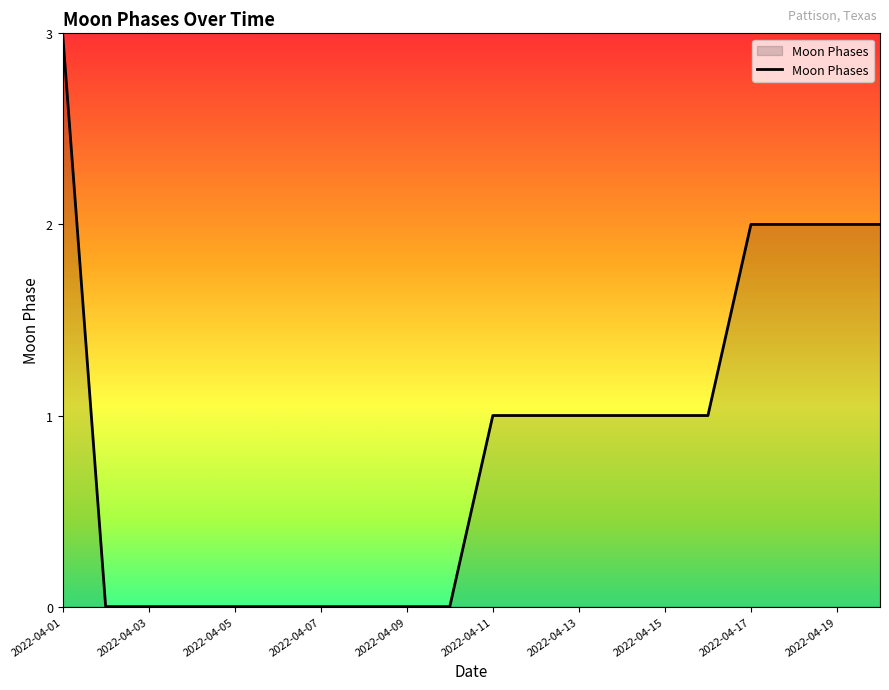

What is the maximum value shown in the chart?

3